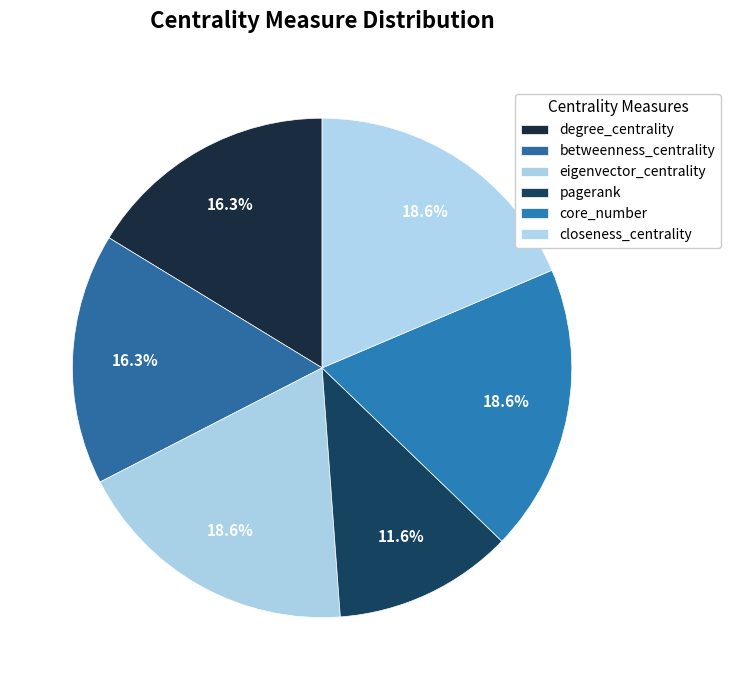

Which slice is the smallest?

pagerank